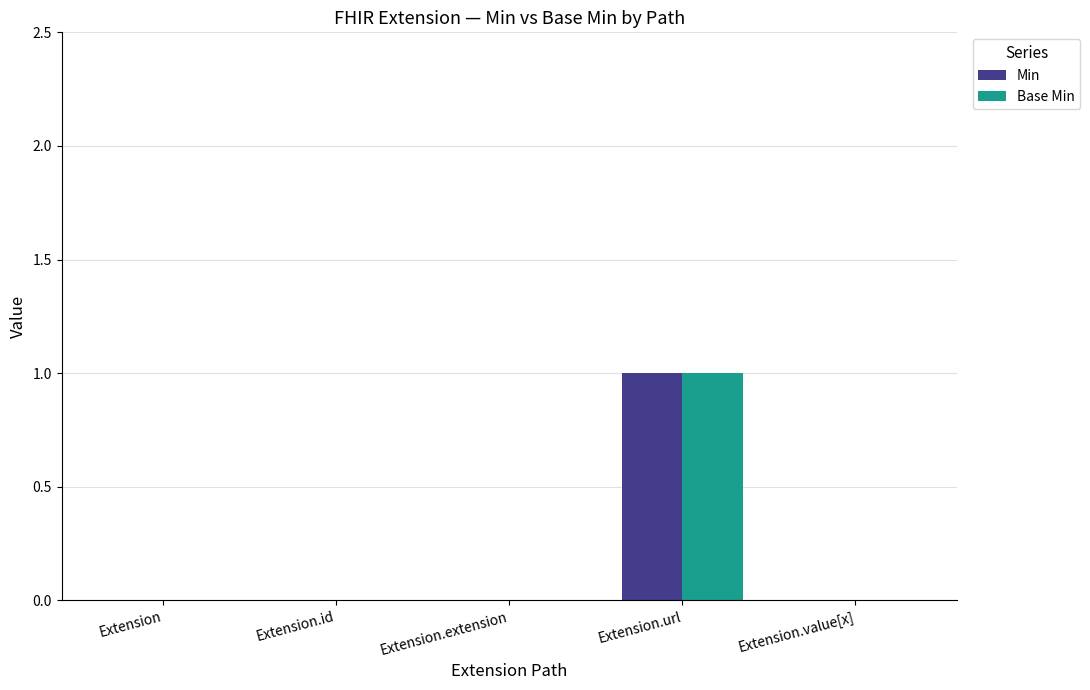

What is the sum of all Min values?

1